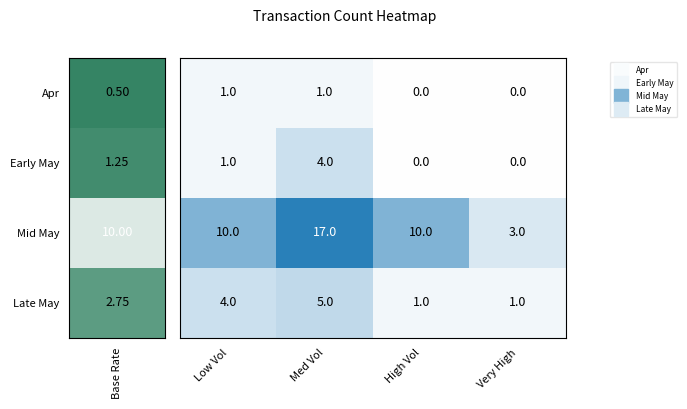

What is the total value across all series at Low Vol?

16